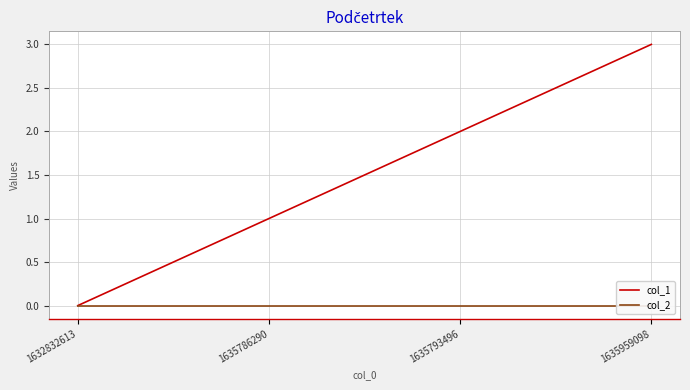

Which has a higher value, 1632832613 or 1635793496?

1635793496